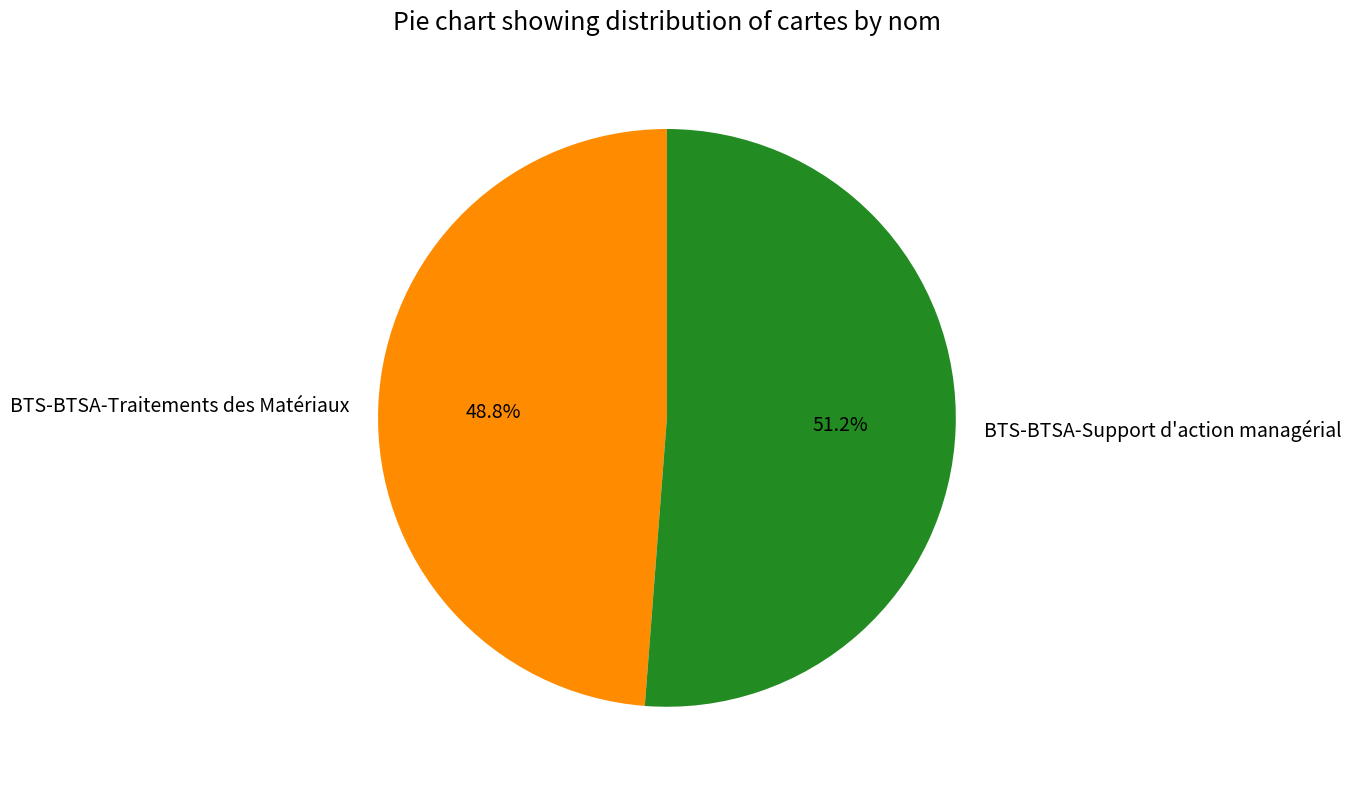

Rank the categories by value from lowest to highest.

BTS-BTSA-Traitements des Matériaux, BTS-BTSA-Support d'action managérial